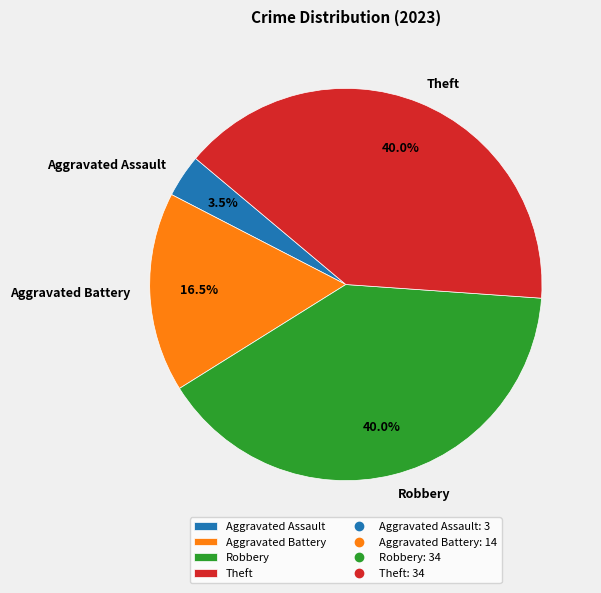

True or false: Robbery accounts for 47% of the total.

False